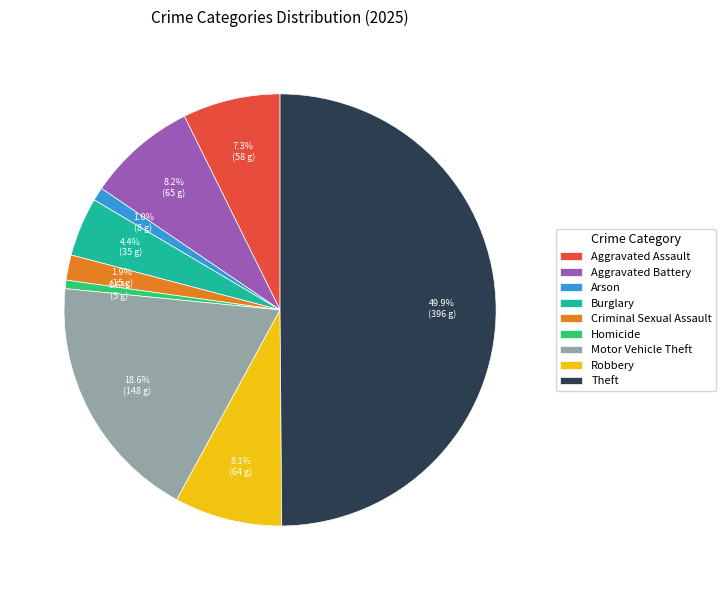

Is it true that Aggravated Battery is 1% of the pie?

False